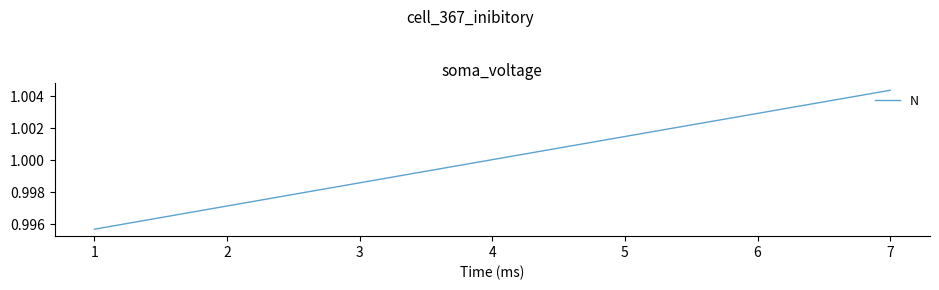

How many lines are shown in the chart?

1